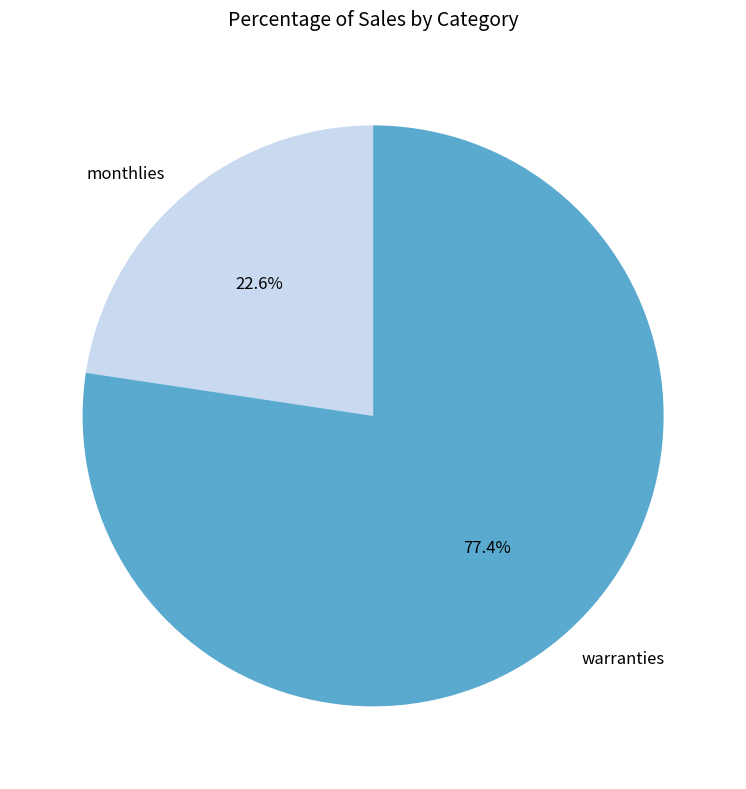

To the nearest percent, what is the difference between the largest and smallest slice percentages?

55%